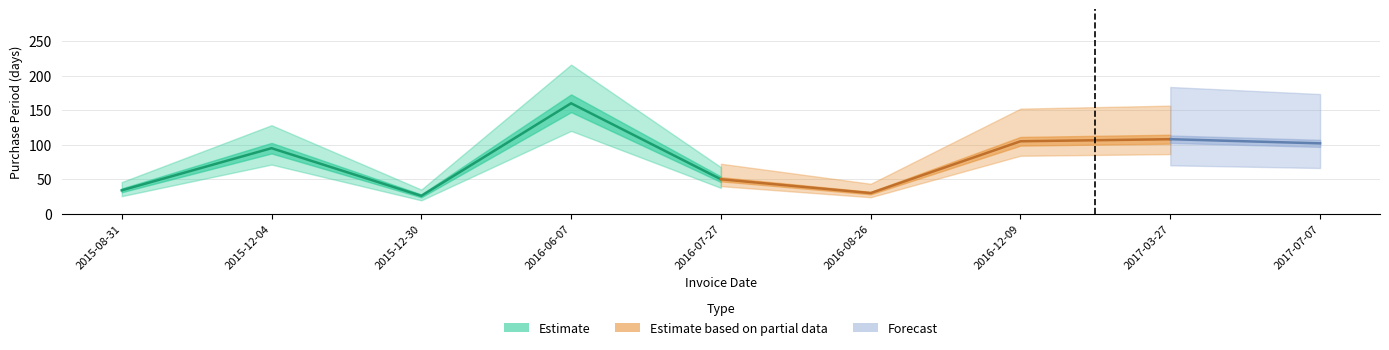

Reading right to left, what are all the values shown in this chart?

102	108	105	30	50	160	26	95	34